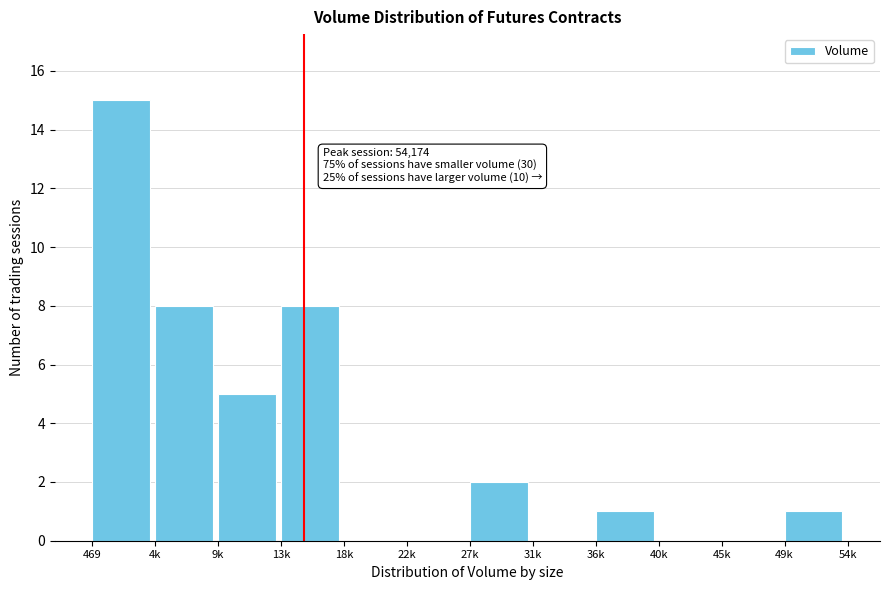

Reading left to right, extract all data points from this chart.

469=15	4k=8	9k=5	13k=8	18k=0	22k=0	27k=2	31k=0	36k=1	40k=0	45k=0	49k=1